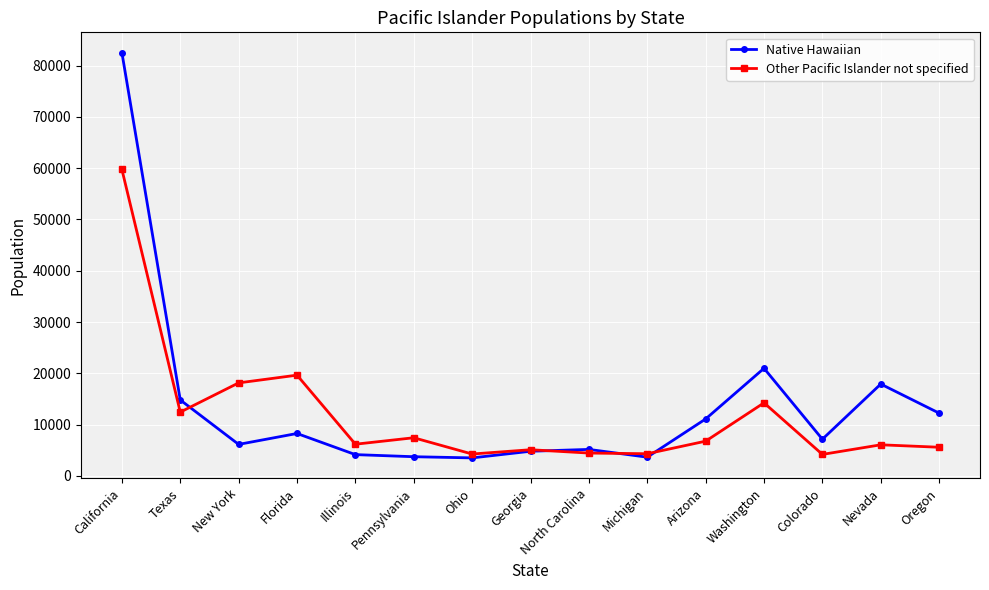

Rank the series by their maximum value, from highest to lowest.

Native Hawaiian, Other Pacific Islander not specified